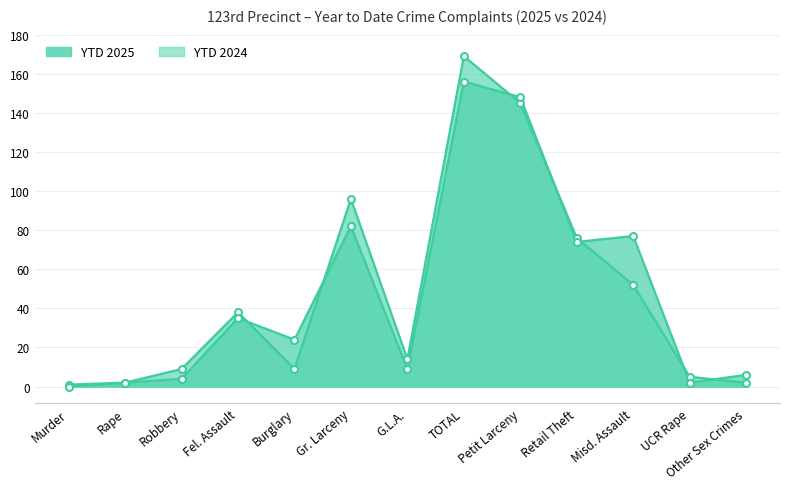

What is the greatest value displayed?

169